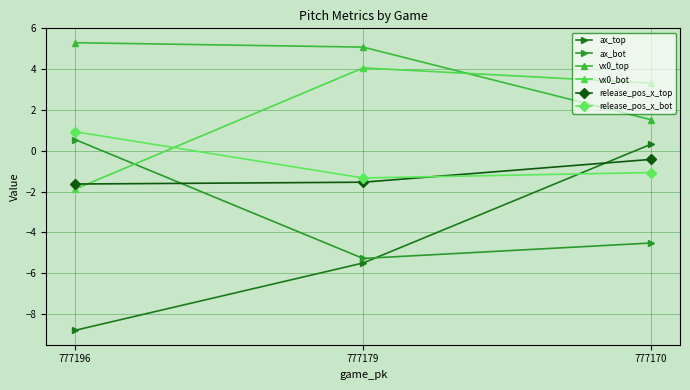

How many data points does each series have?

3